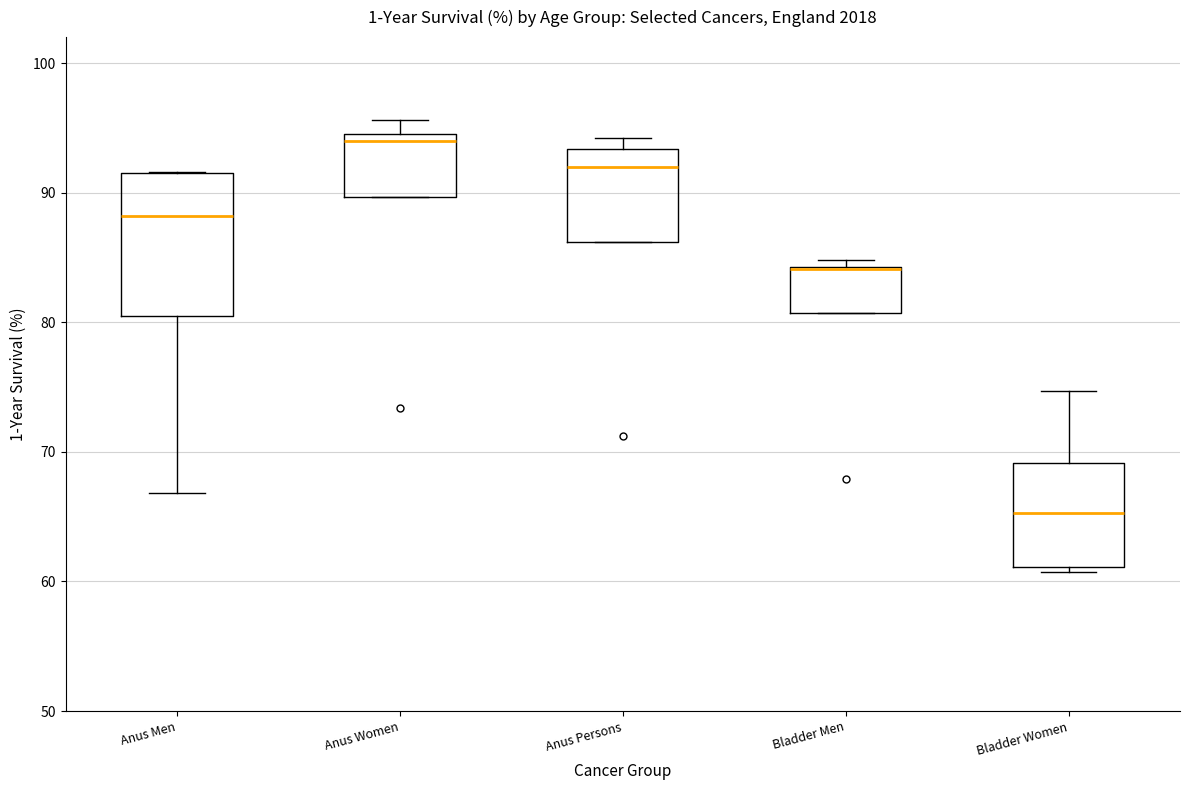

Where is the upper edge of the box for Bladder Men on the y-axis? The values are not printed on the chart, so give them approximately, as read against the axis.

84